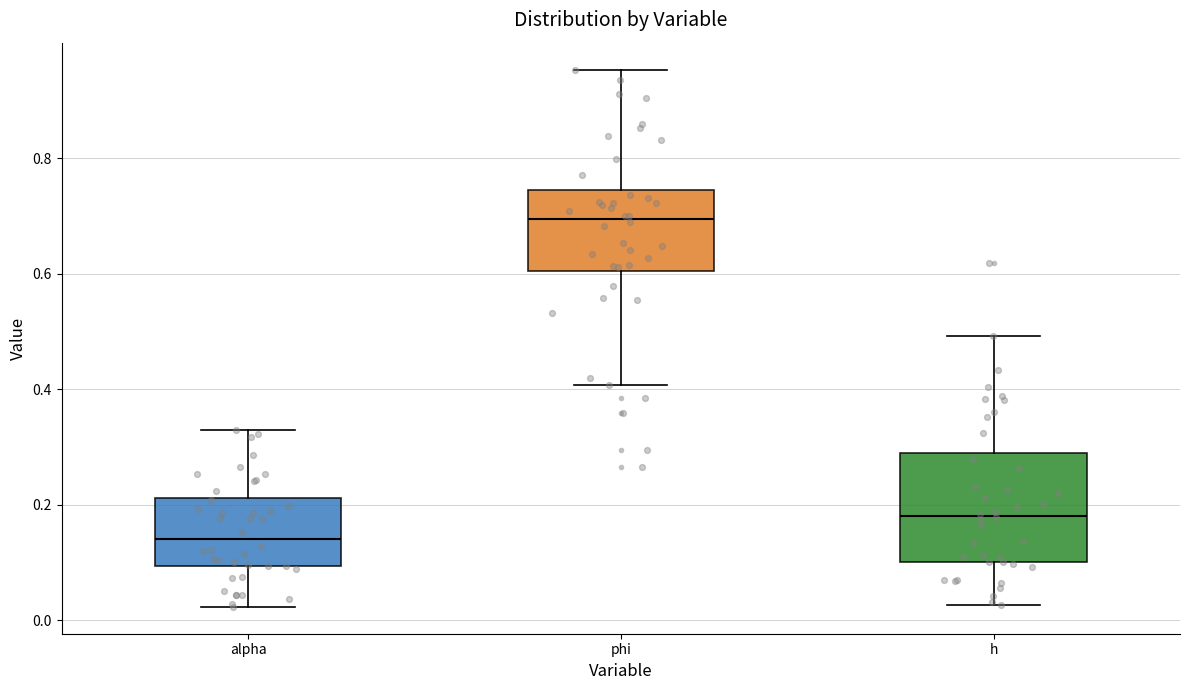

Reading left to right, read every box against the y-axis: the position of its median line, the range the box covers, and the ends of its whiskers. The values are not printed on the chart, so give them approximately, as read against the axis.

alpha: median 0.14, box 0.10 to 0.22, whiskers 0.02 to 0.32
phi: median 0.70, box 0.60 to 0.74, whiskers 0.40 to 0.96
h: median 0.18, box 0.10 to 0.28, whiskers 0.02 to 0.50